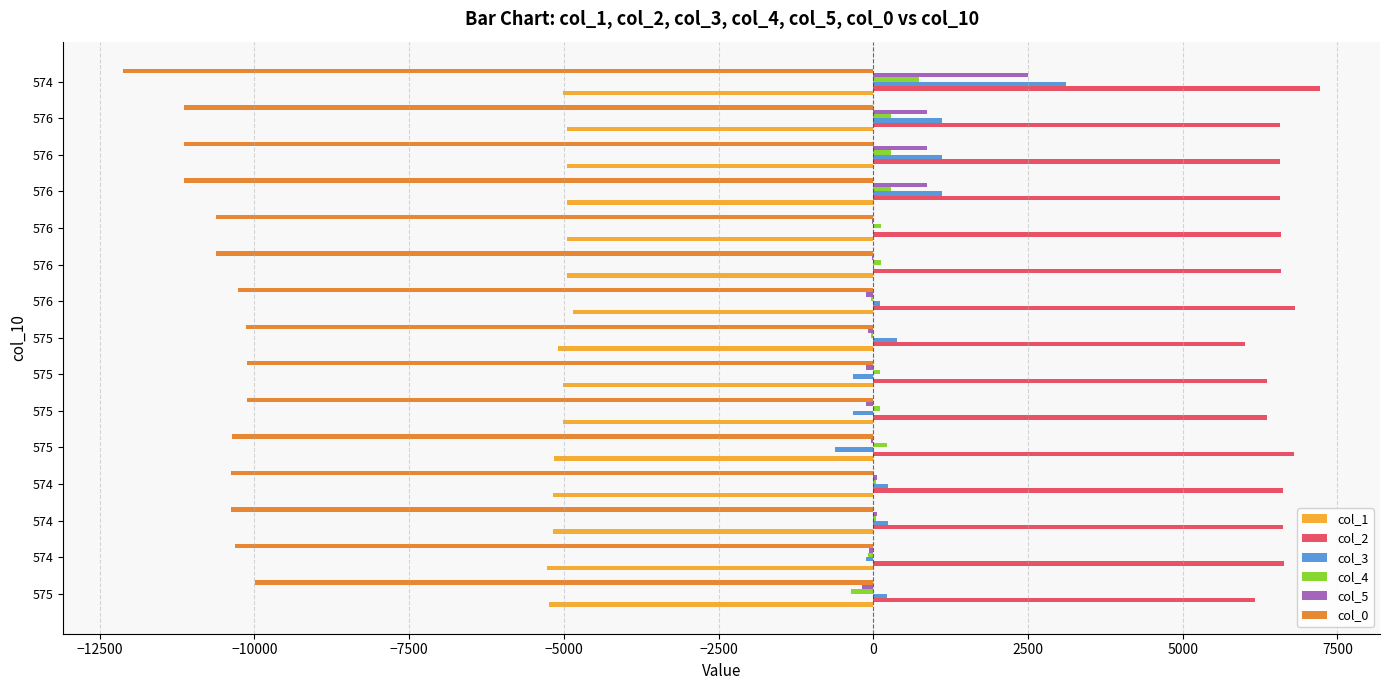

Which series has the largest total across all categories?

col_2